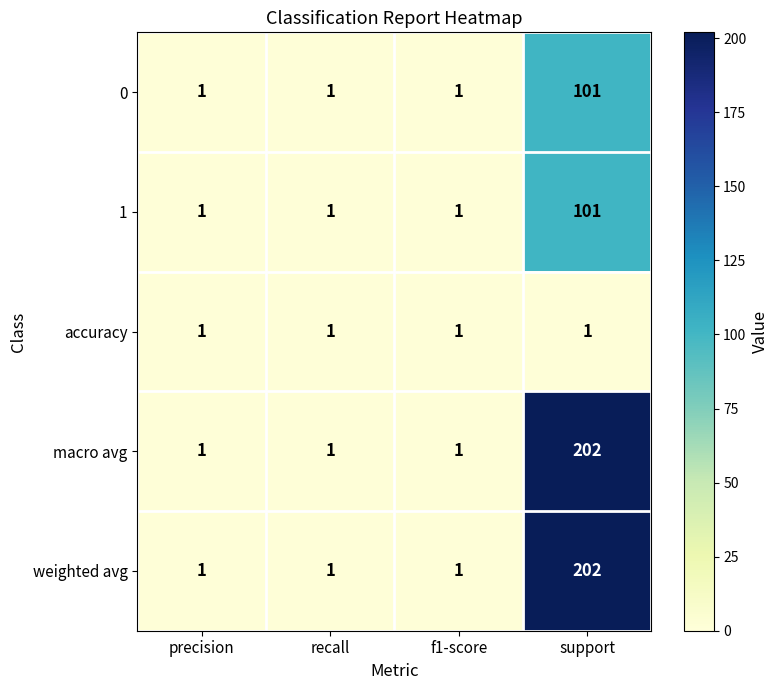

At how many categories does at least one series exceed 180?

1